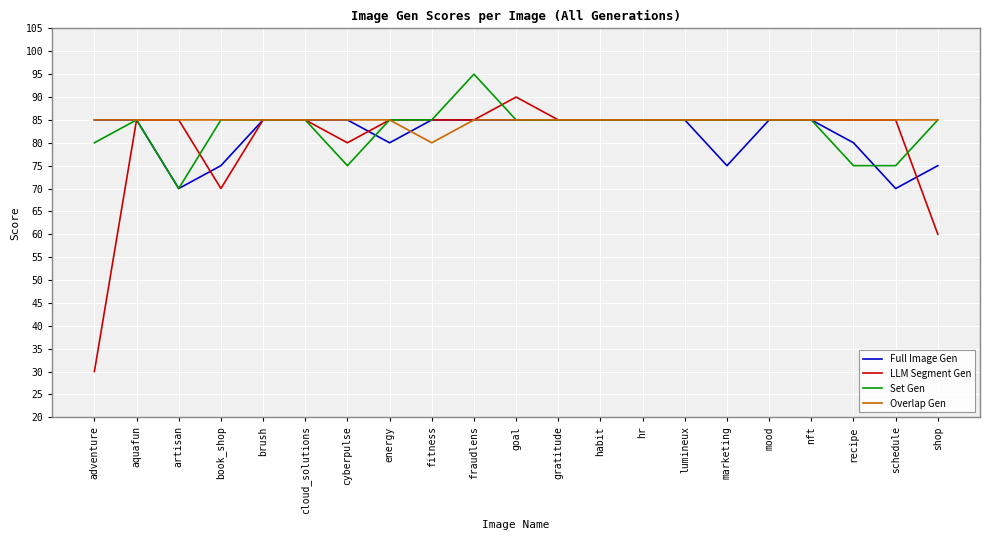

What are all the series names shown in the legend?

Full Image Gen, LLM Segment Gen, Set Gen, Overlap Gen